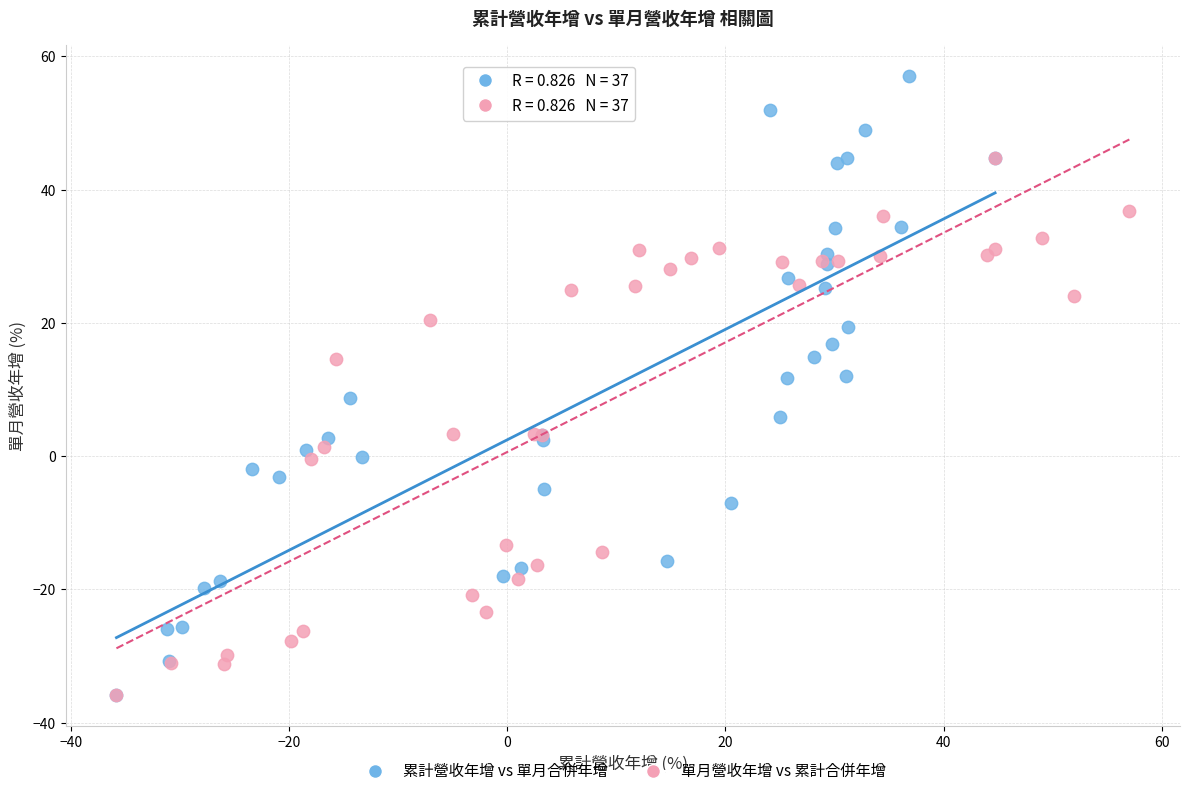

Which series has the widest spread of Y values?

累計營收年增 vs 單月合併年增